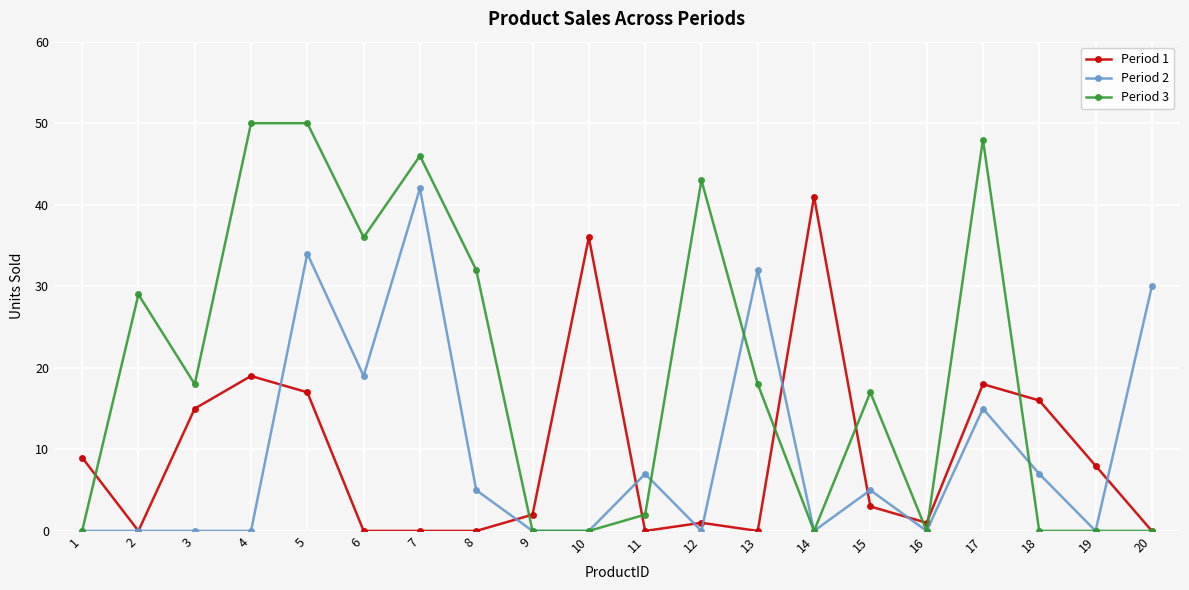

What is the difference between the highest and lowest values at 7?

46